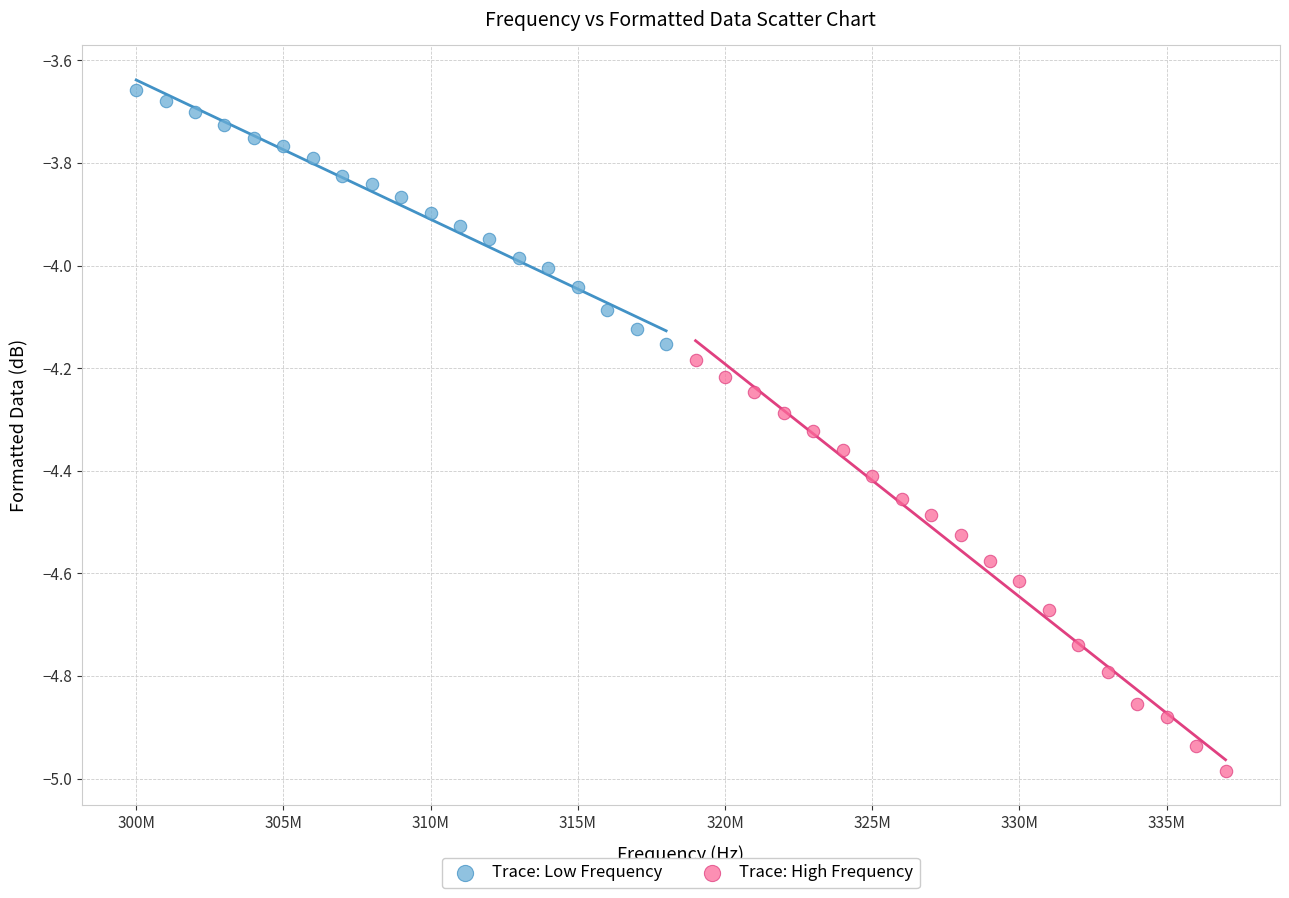

Which series contains the lowest Y value?

Trace: High Frequency